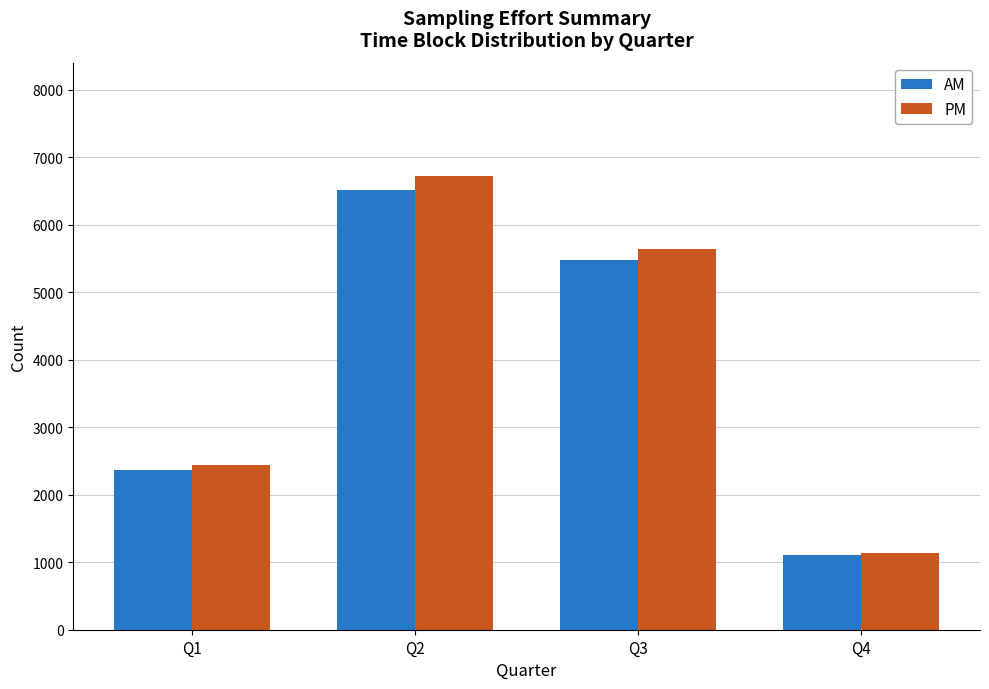

Rank the categories by AM value from lowest to highest.

Q4, Q1, Q3, Q2